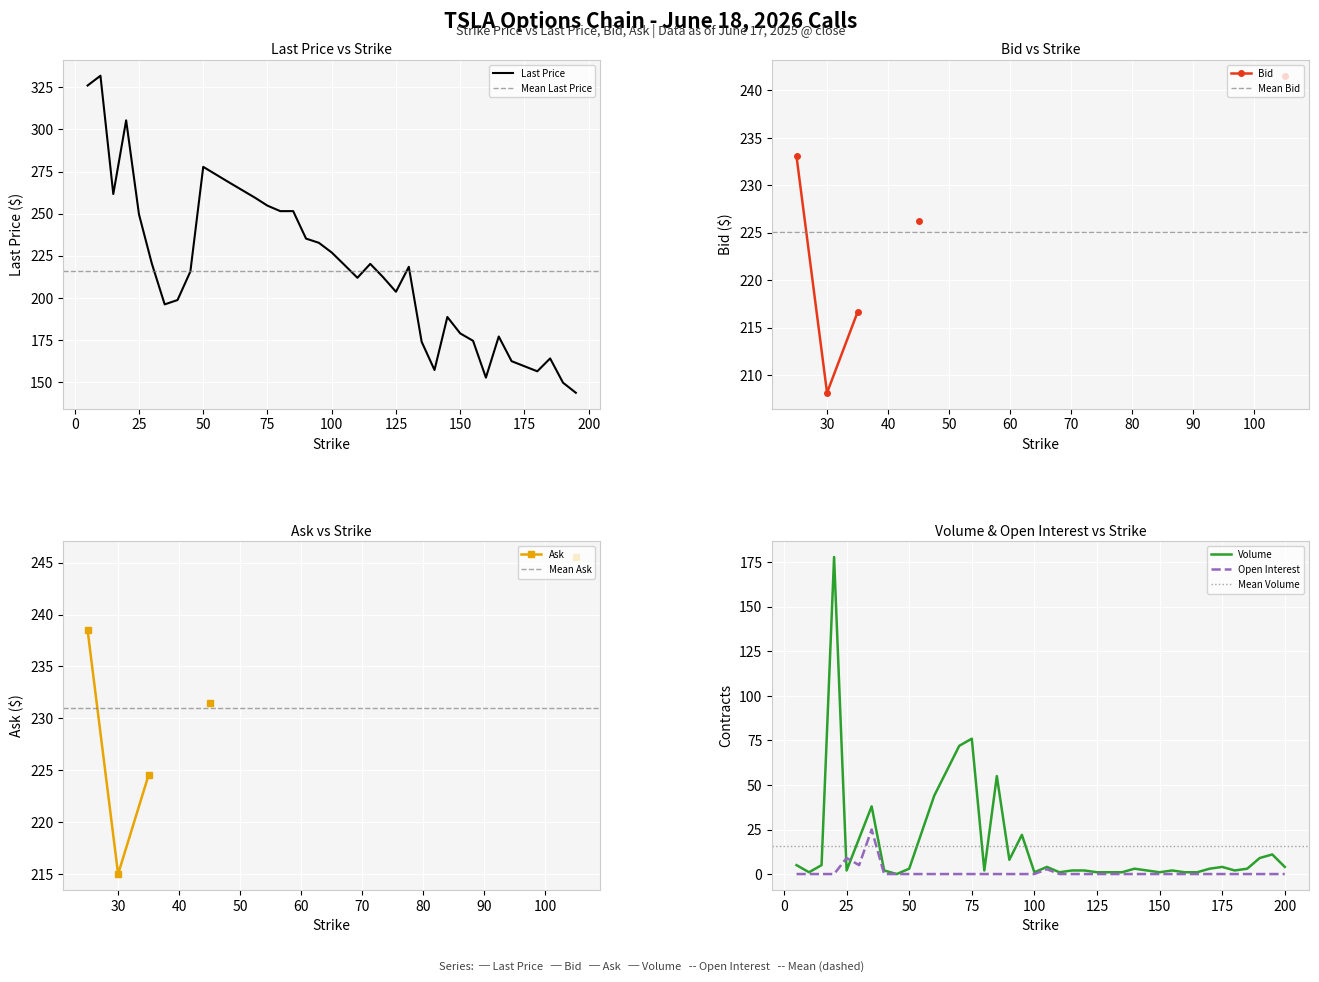

How many data points in Last Price are above 215?

19